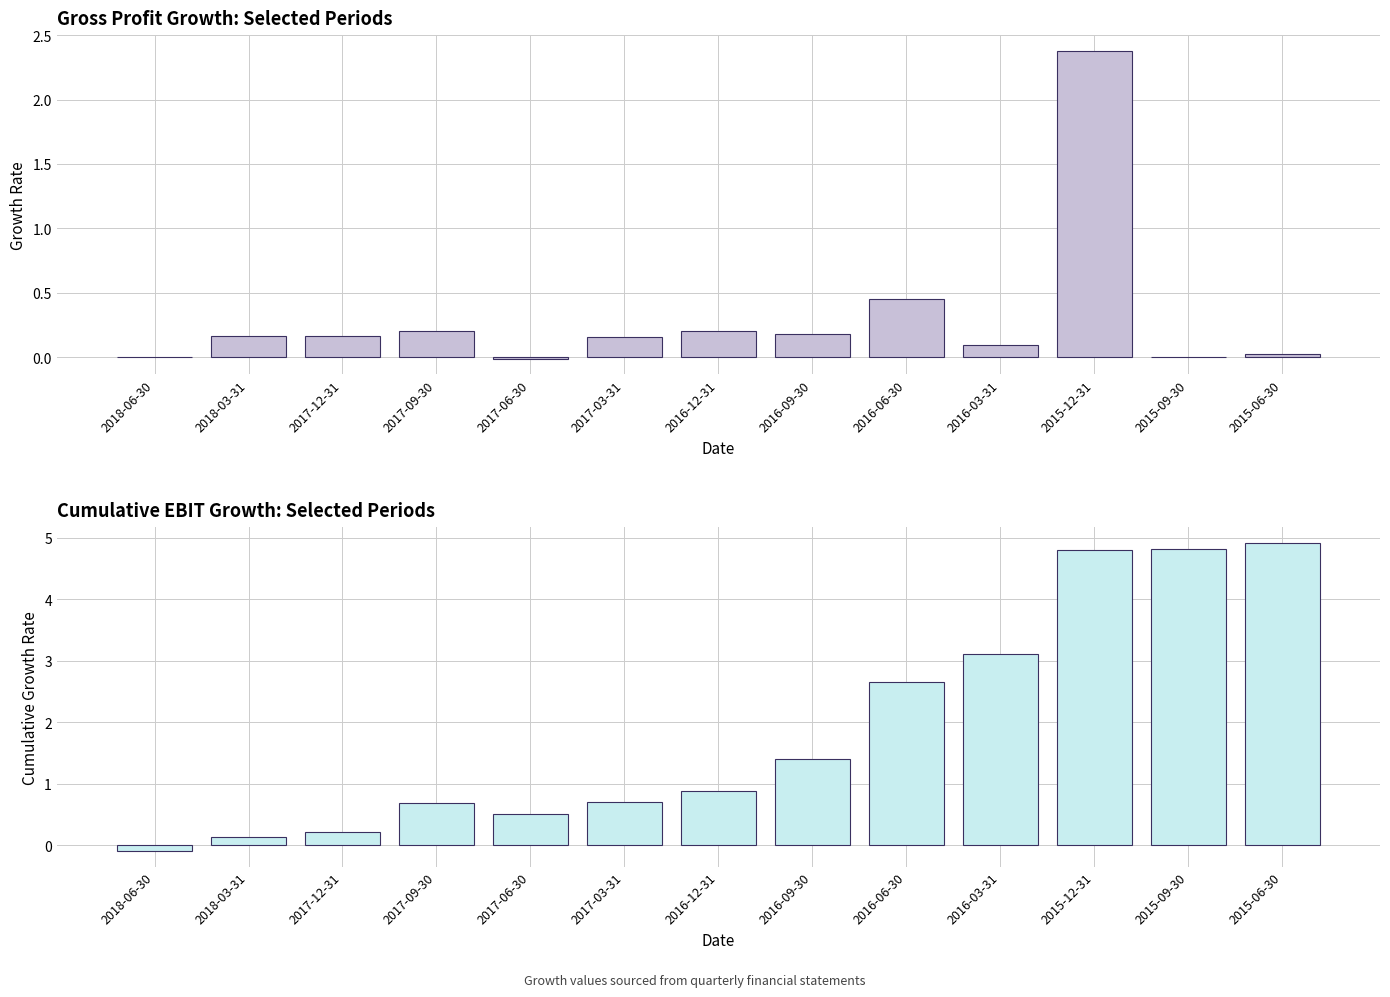

What is the value of the EBIT Growth bar at the 5th from the left?

0.5